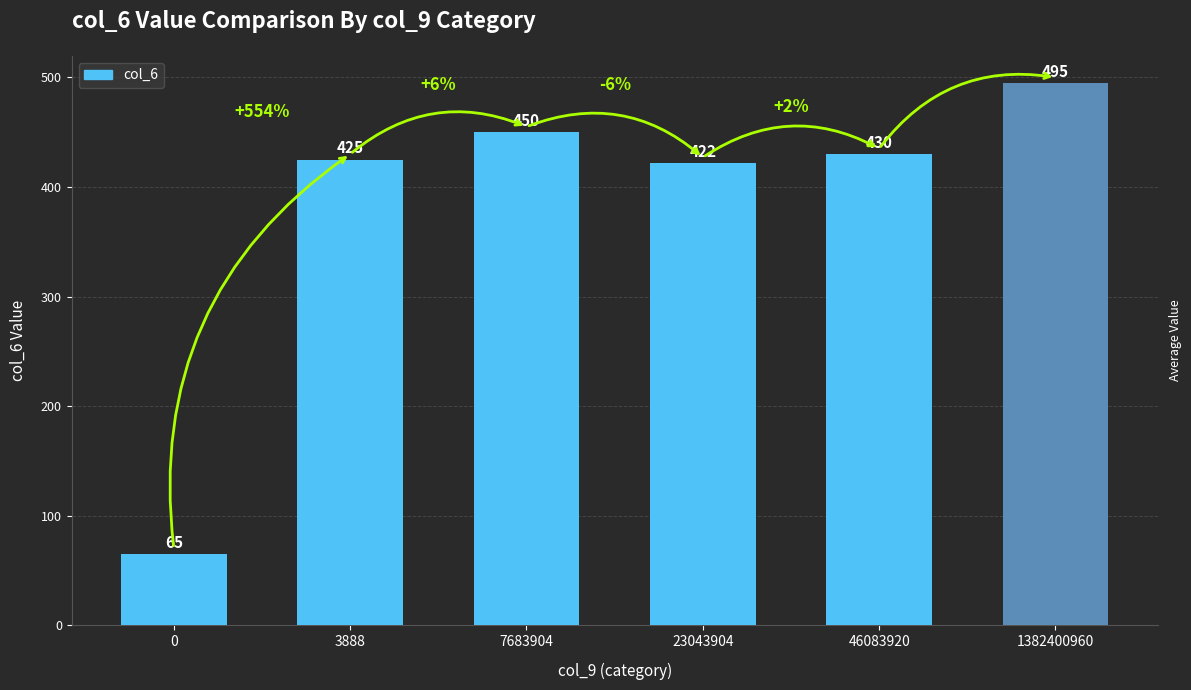

The chart shows a value of 293 at 7683904. True or false?

False